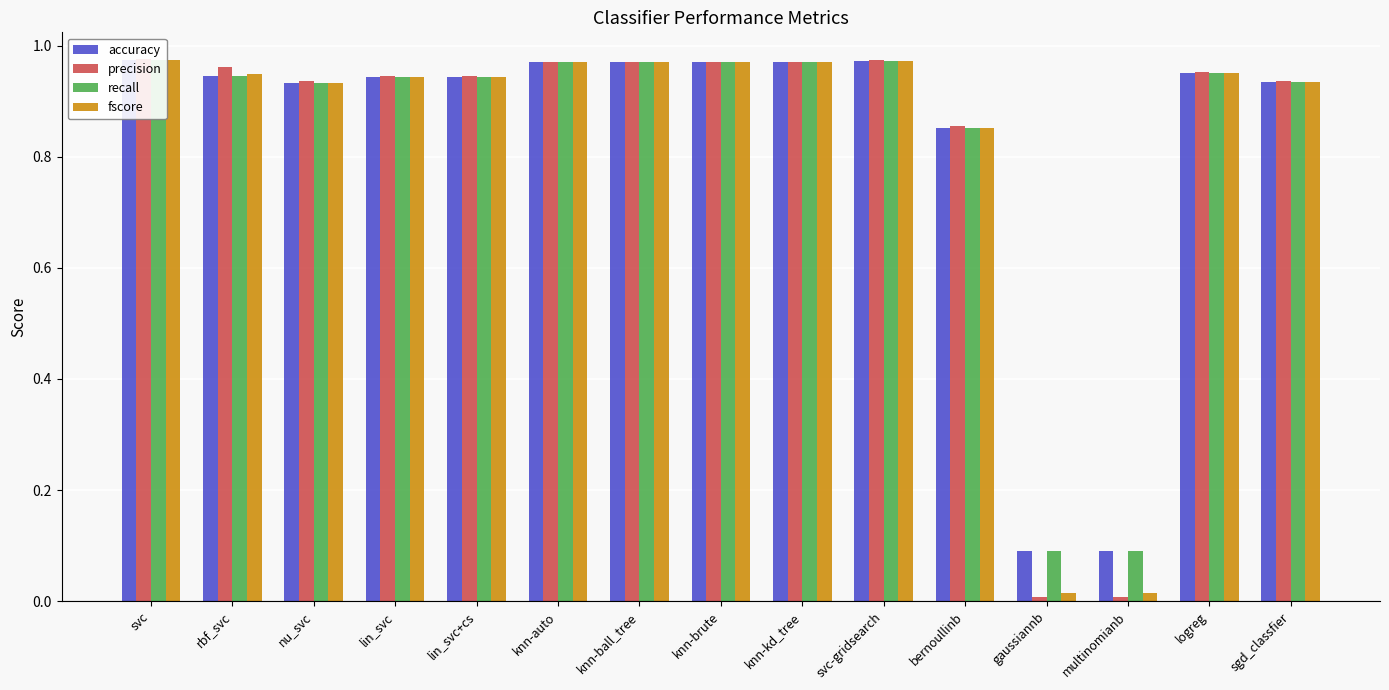

What are all the series names shown in the legend?

accuracy, precision, recall, fscore